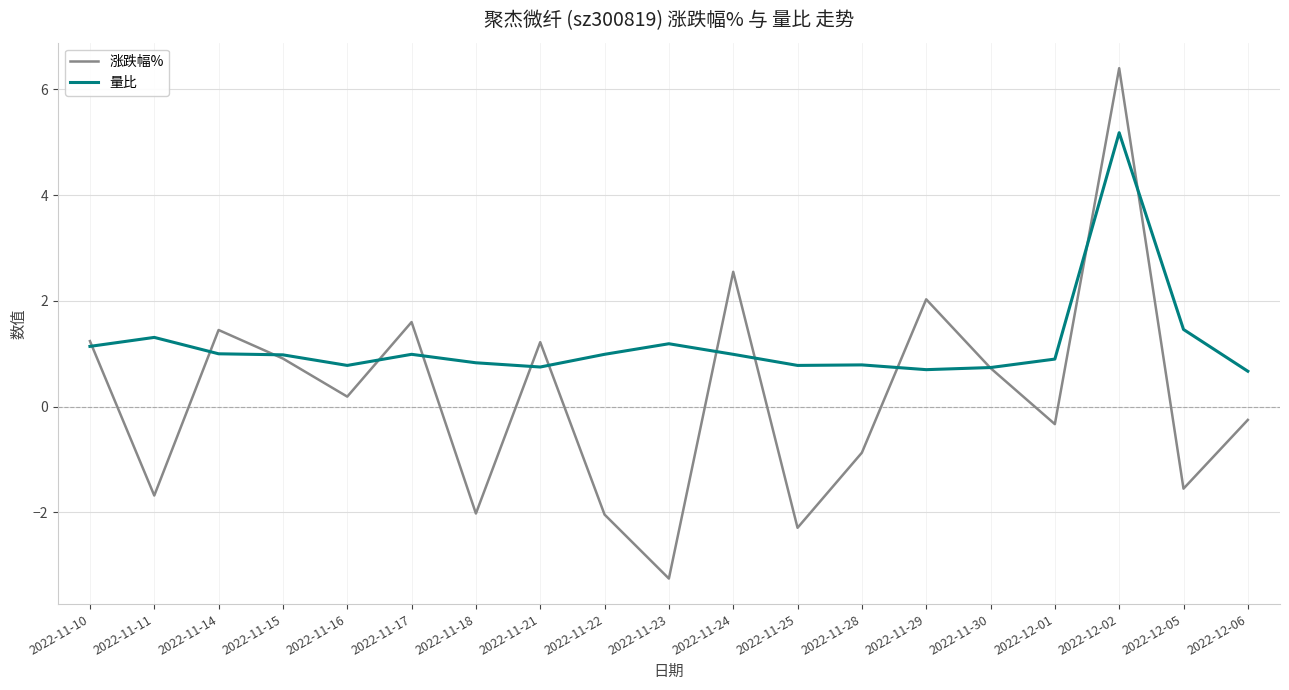

Which series has the widest spread of values?

涨跌幅%